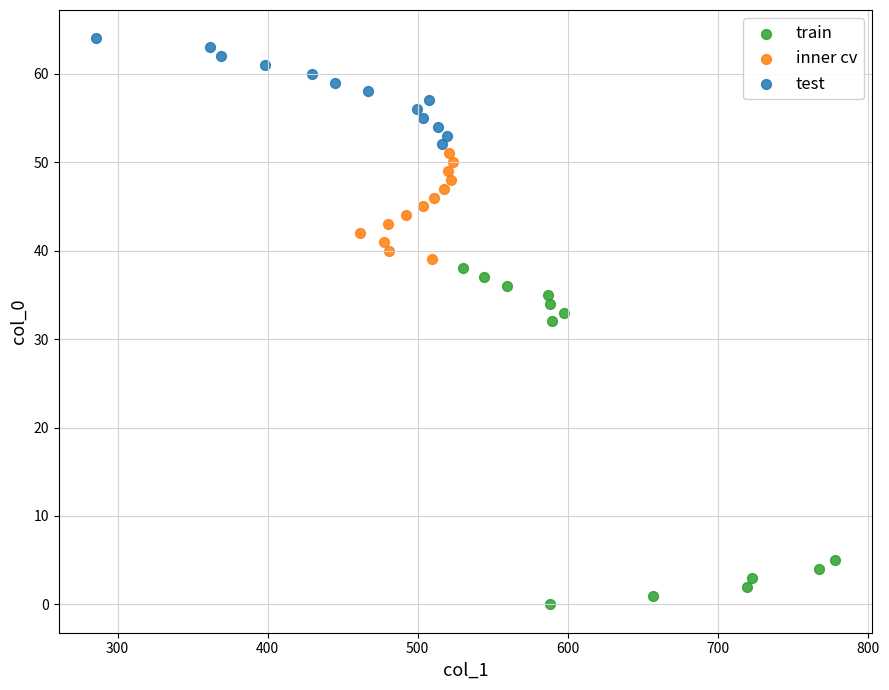

What are all the series names shown in the legend?

train, inner cv, test